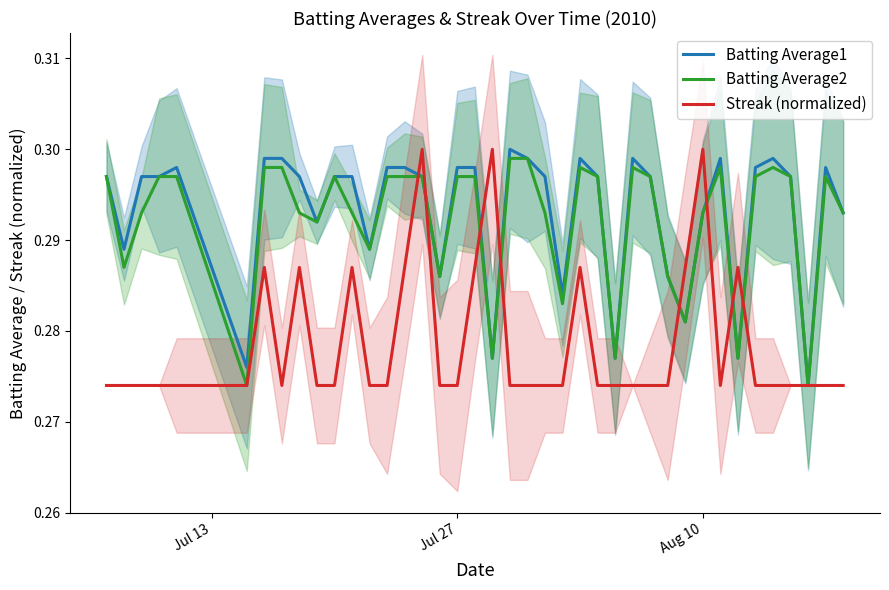

Is the value of Batting Average2 at 34 greater than the value of Batting Average1 at 23?

Yes